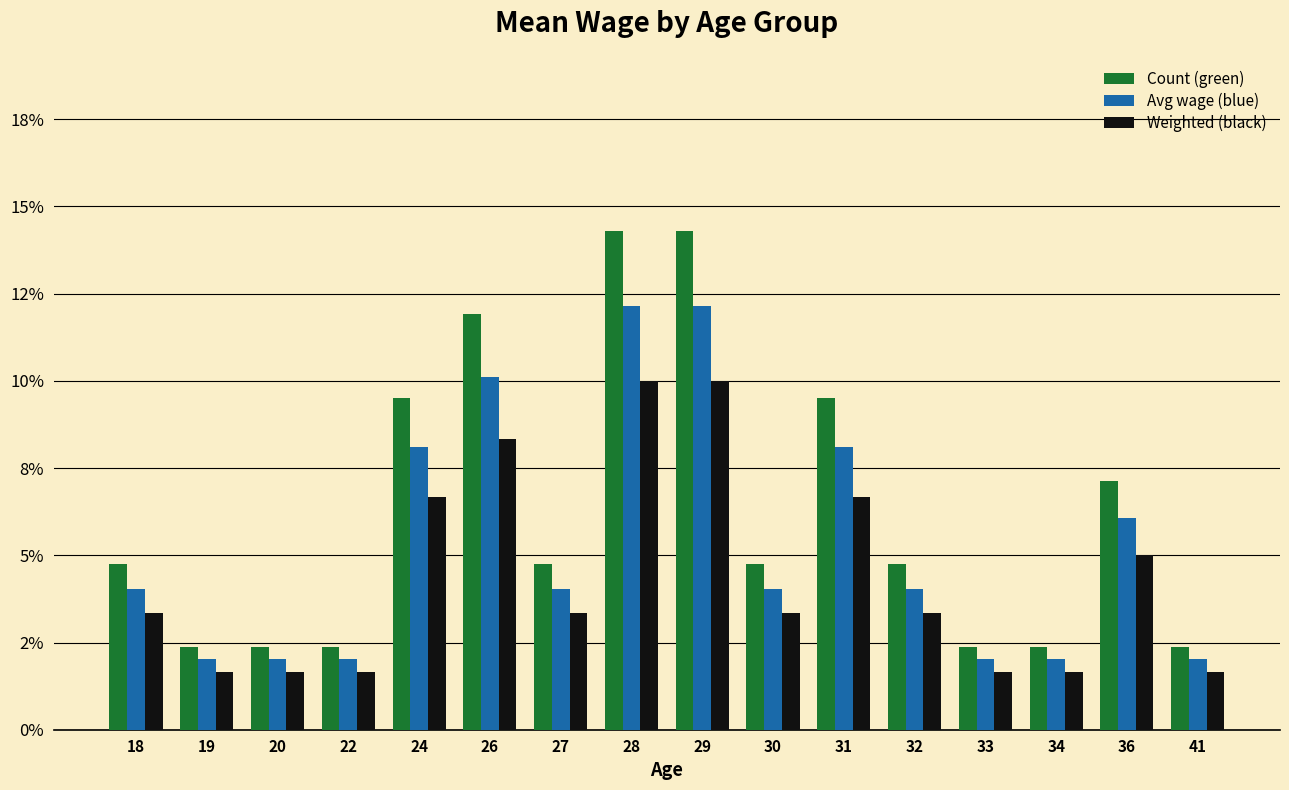

Is it true that Count (green) equals 0.0 at 22?

False